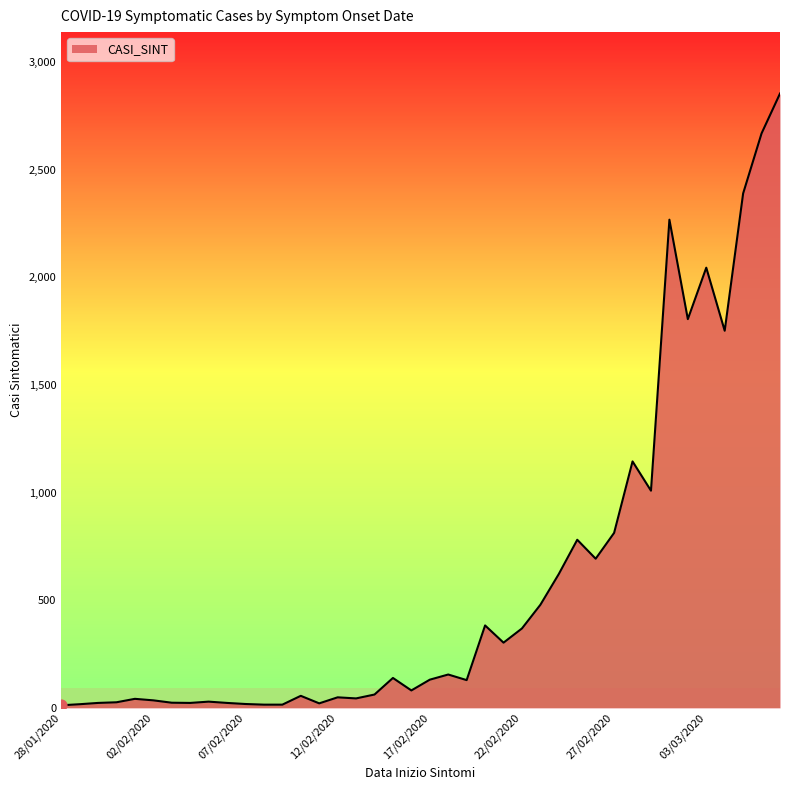

What is the difference between the maximum and minimum values?

2842